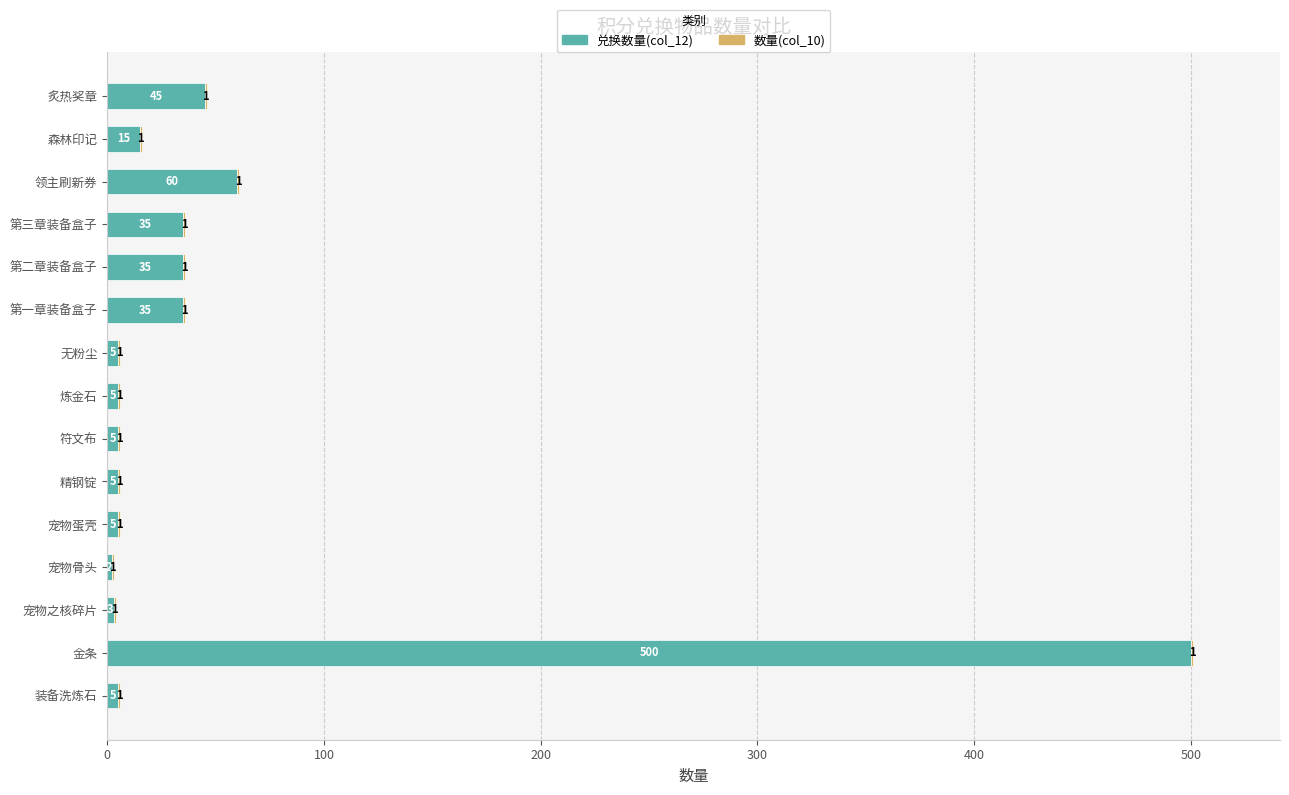

Is it true that 兑换数量(col_12) equals 5 at 符文布?

True